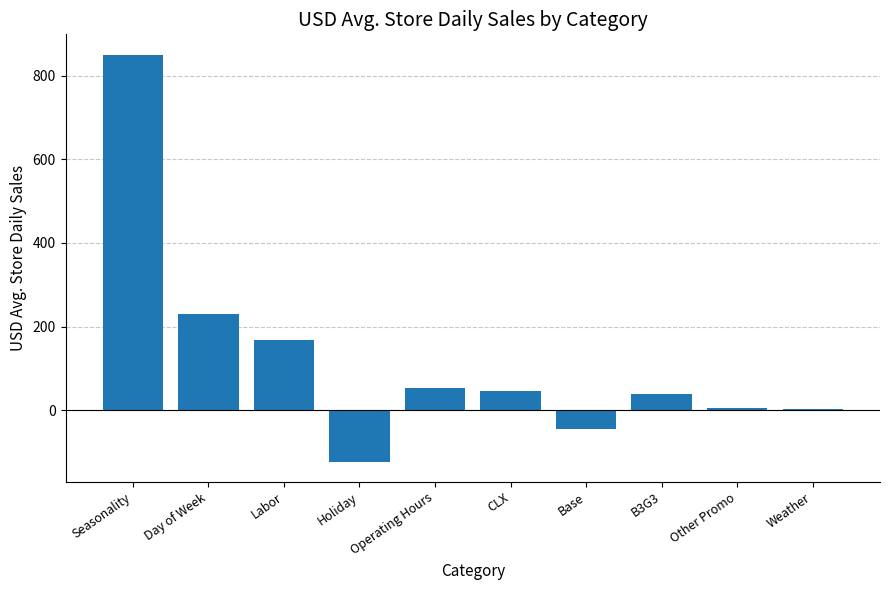

What is the difference between the maximum and minimum values?

972.4